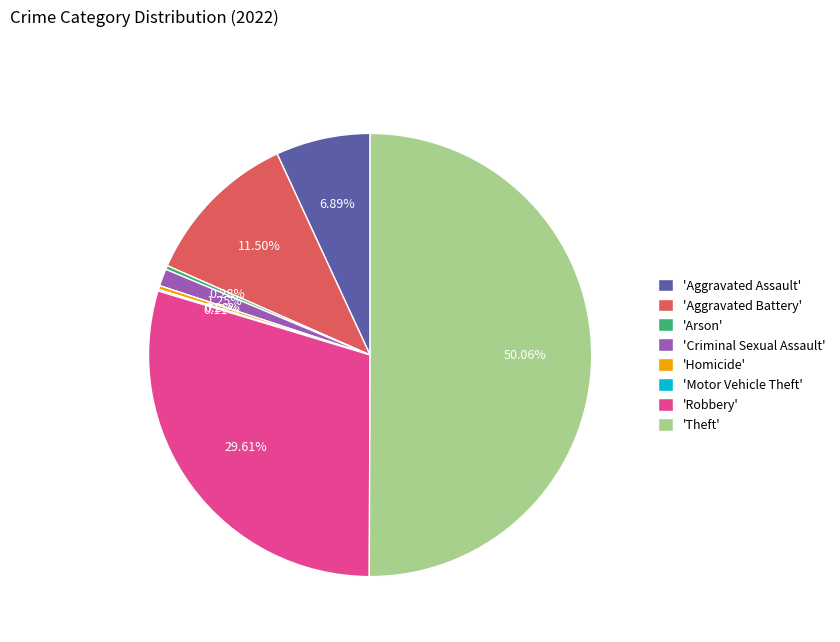

What is the ratio of the value at 'Aggravated Assault' to the value at 'Criminal Sexual Assault'?

5.5